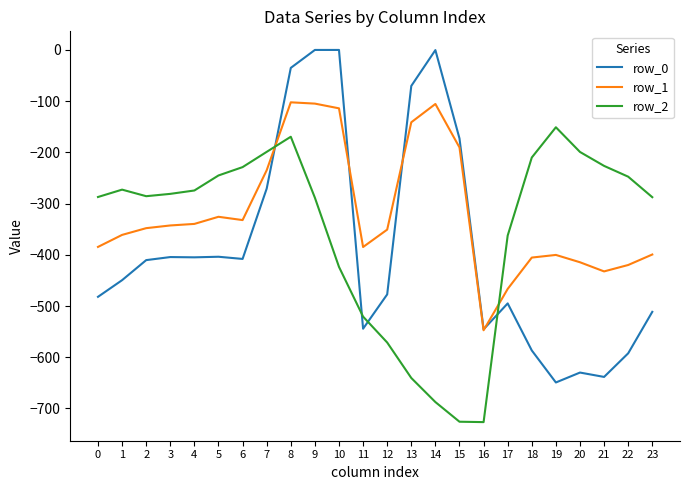

How many lines are shown in the chart?

3